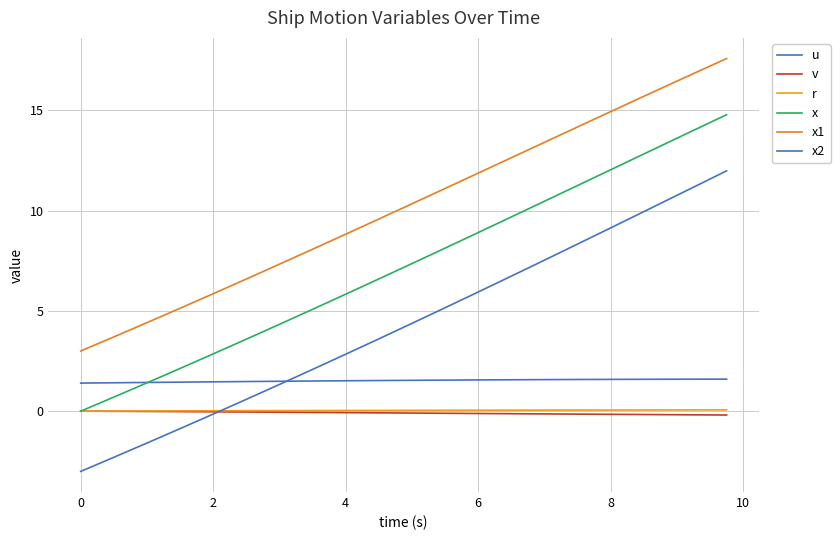

Is this an area chart (filled region under the line)?

No